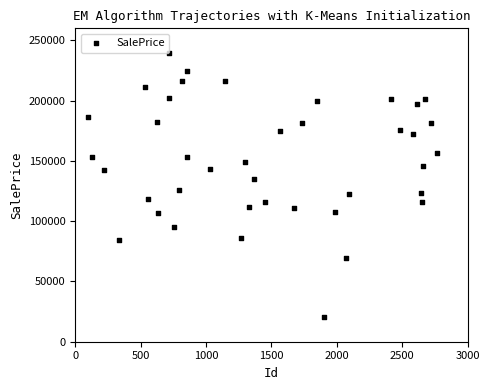

What is the range of X values (max minus min)?

2671.0